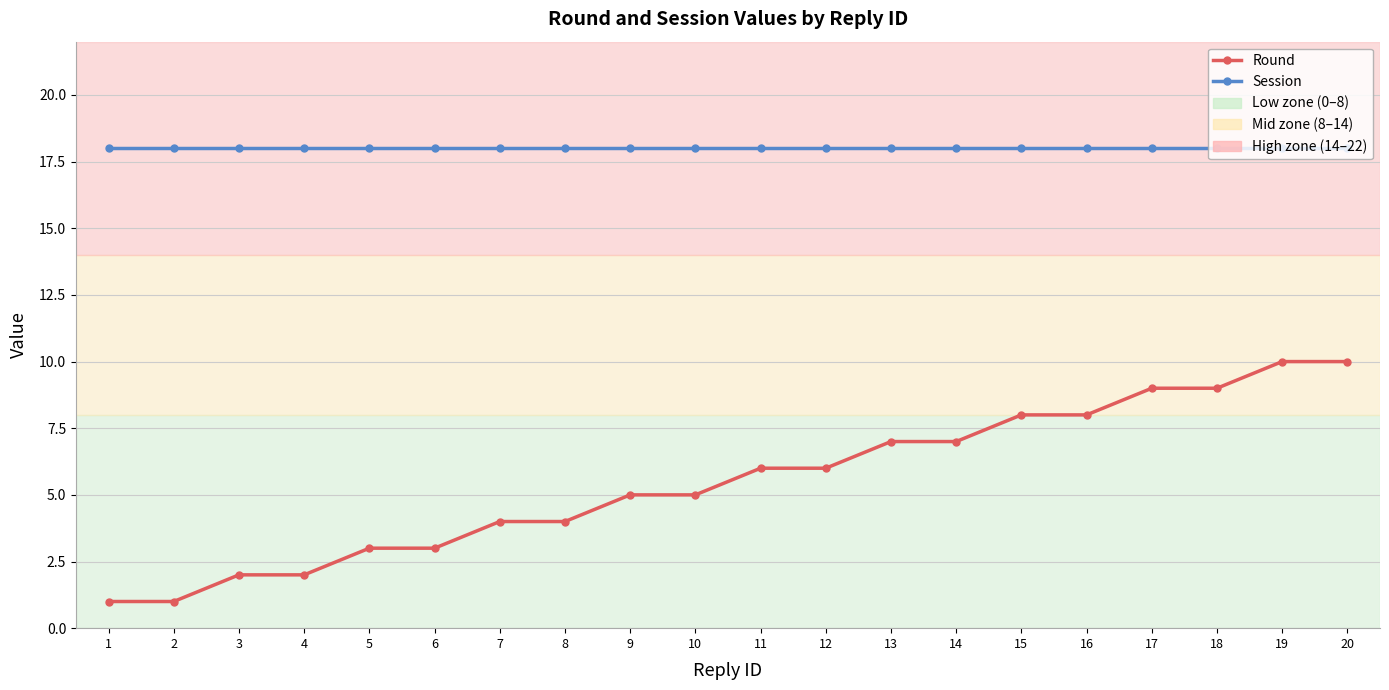

List the series in order of their peak value, lowest first.

Round, Session